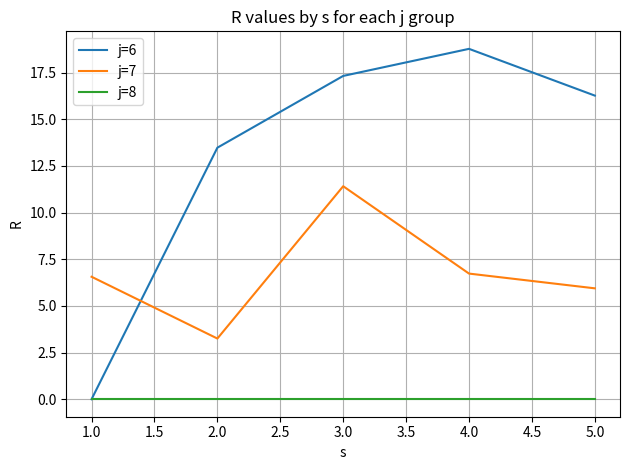

What are all the series names shown in the legend?

j=6, j=7, j=8